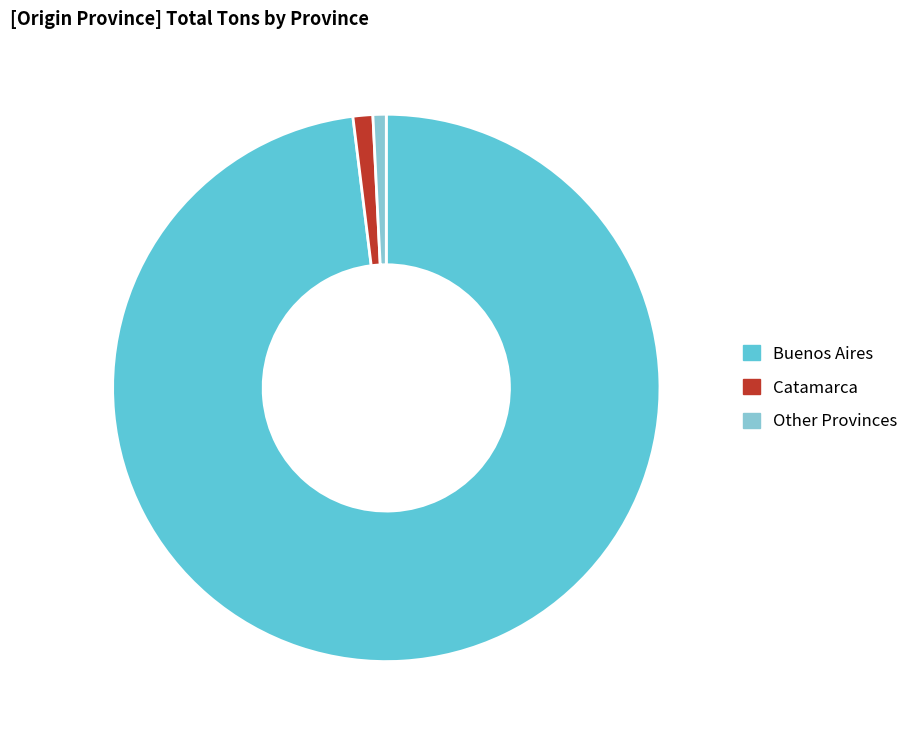

Combined, do Buenos Aires and Other Provinces account for over 50%?

Yes